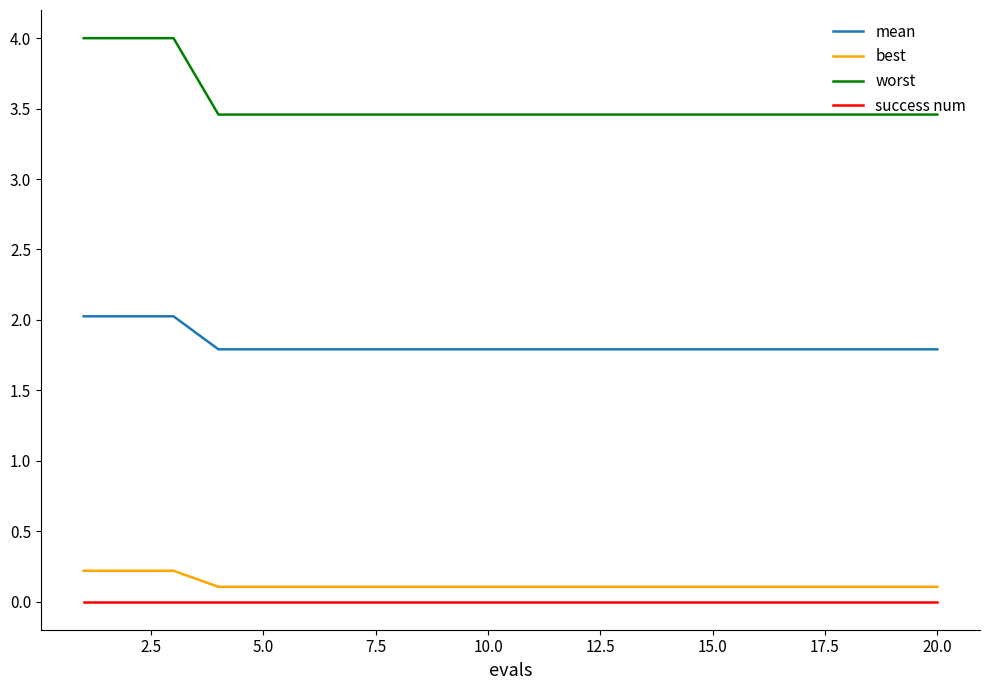

Which series has the largest total across all categories?

worst